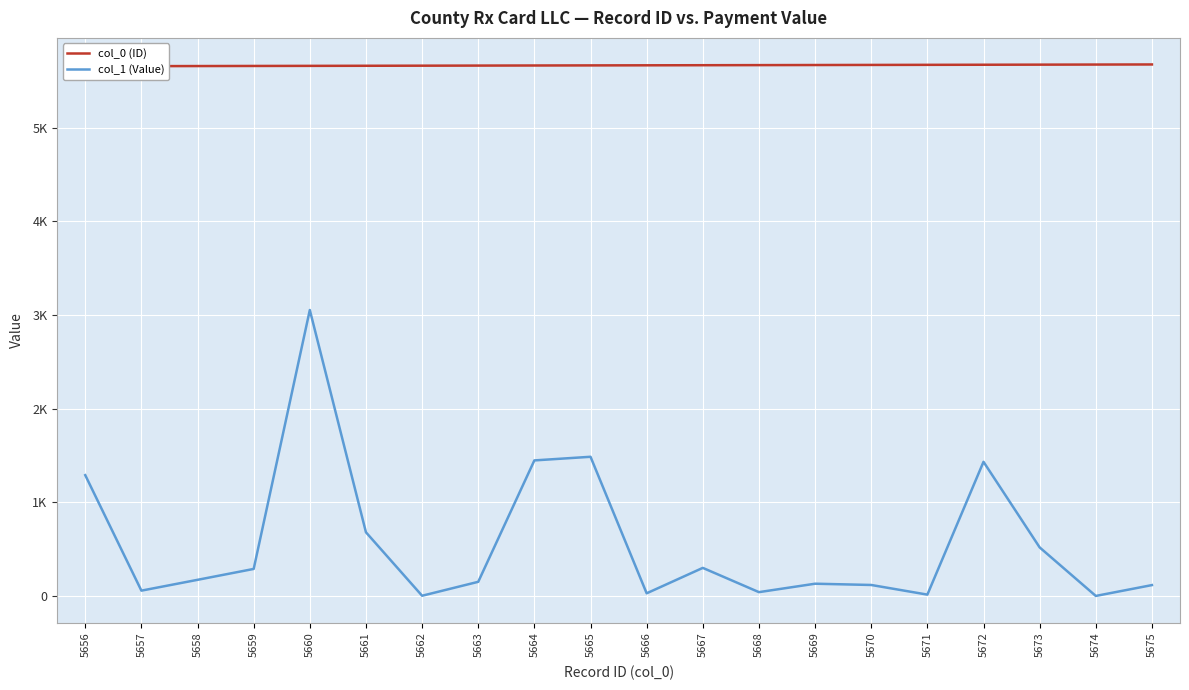

List the series in order of their peak value, highest first.

col_0 (ID), col_1 (Value)